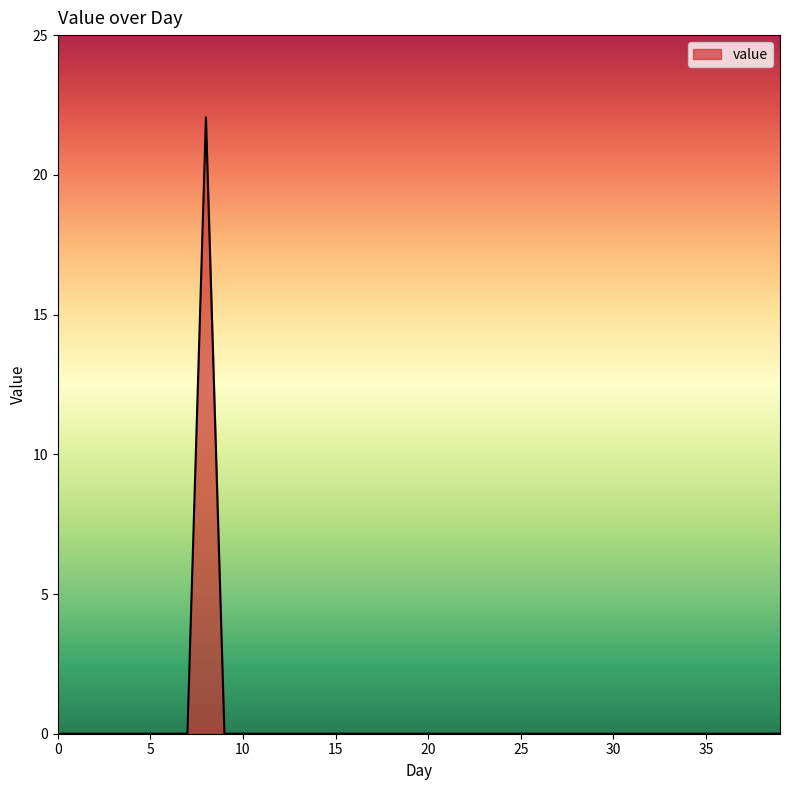

What is the difference between the maximum and minimum values?

22.1